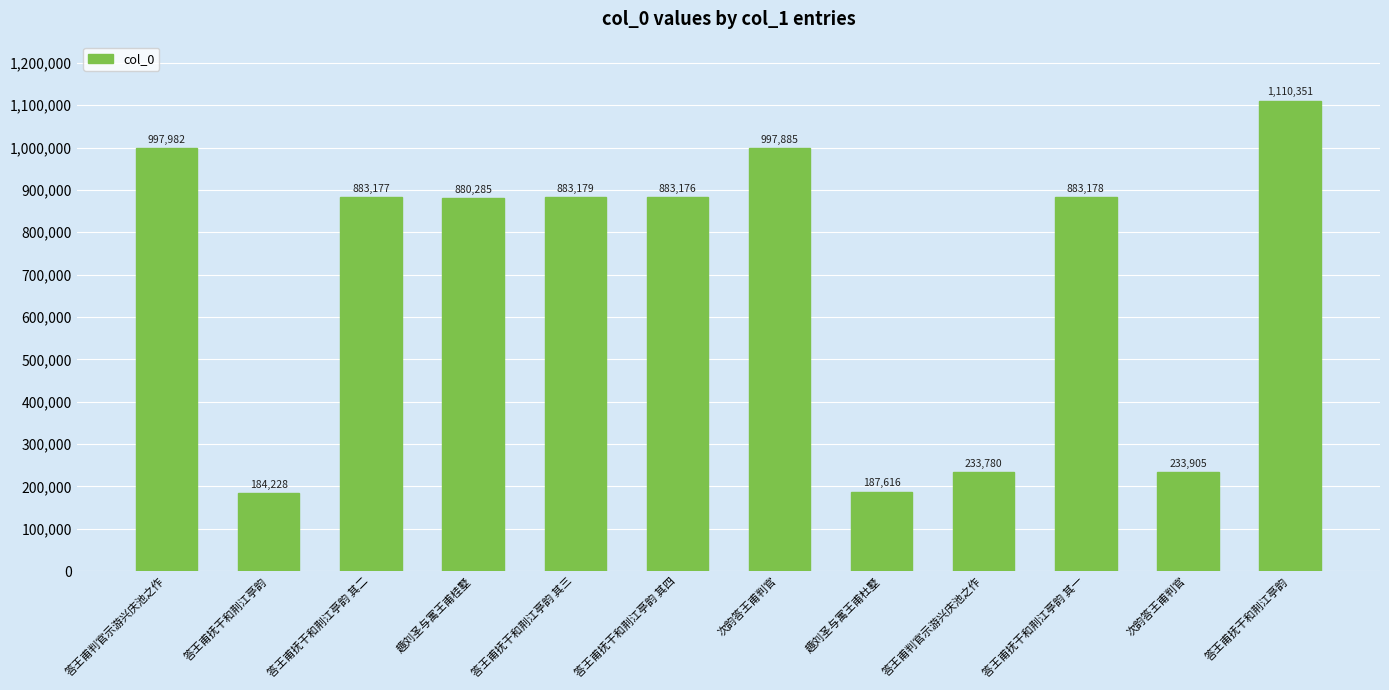

How many values are below 883177?

6